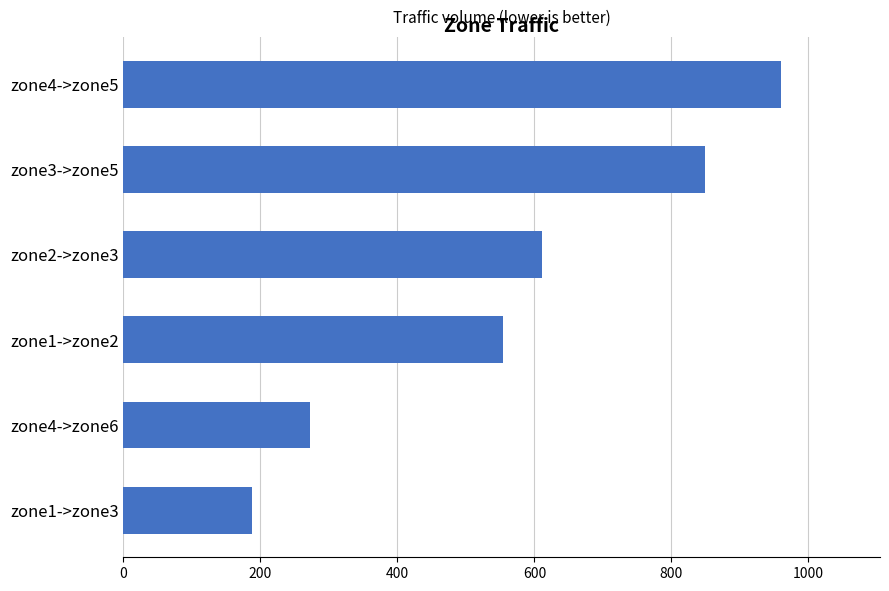

Reading top to bottom, list all the values displayed in this chart.

960.4	848.3	611.5	553.6	271.6	187.5